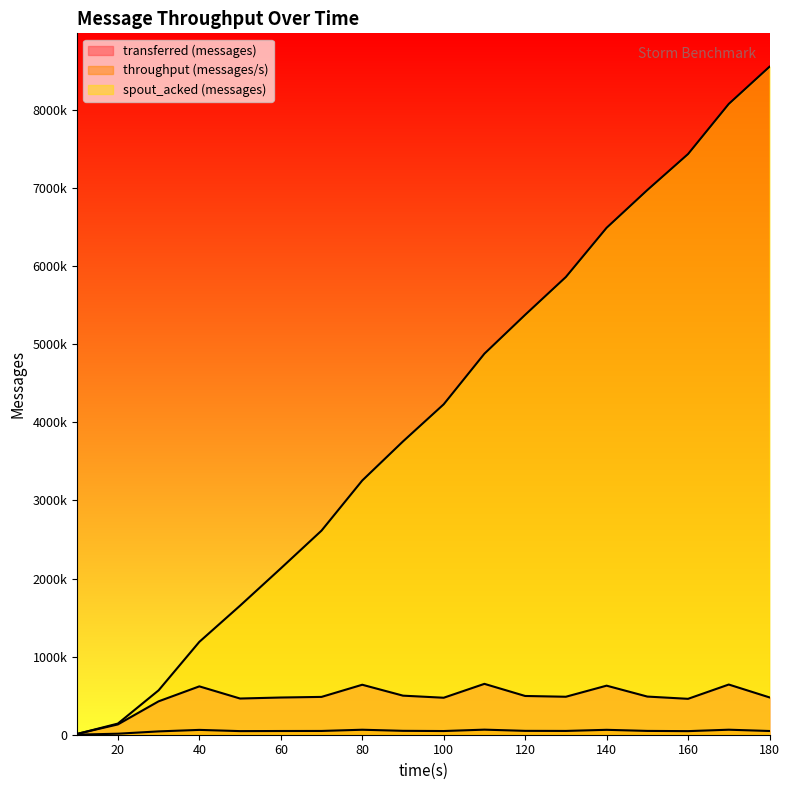

How many lines are shown in the chart?

3